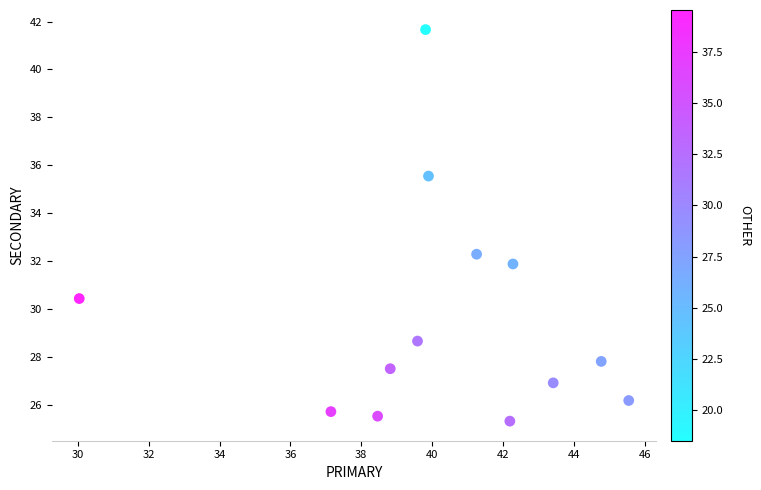

What Y value in the scatter plot is closest to 33?

32.3